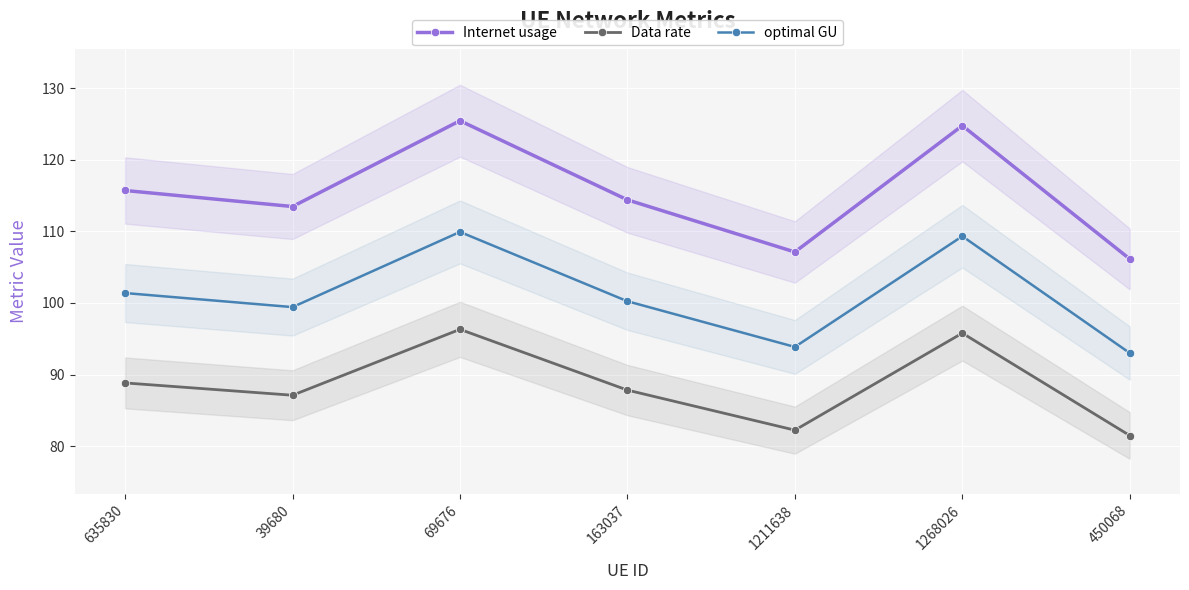

What position from the left is 69676?

3